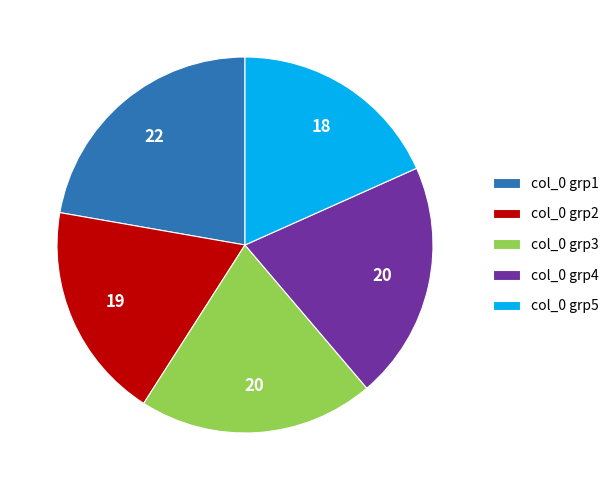

Which category has the biggest portion of the pie?

col_0 grp1